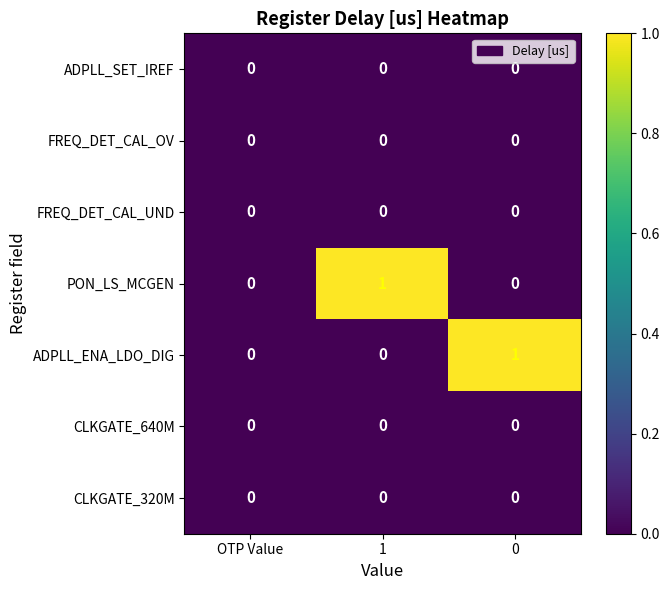

Which series changed the most between OTP Value and 1?

PON_LS_MCGEN